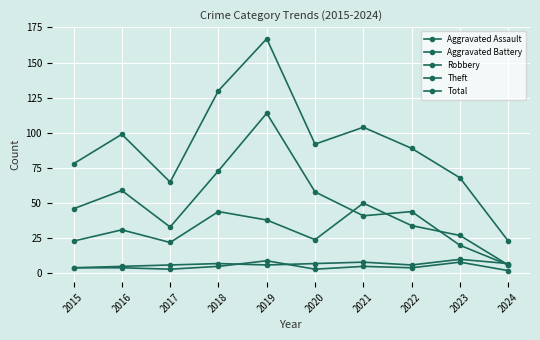

Read the Total value at 2024, to the nearest 10.

20